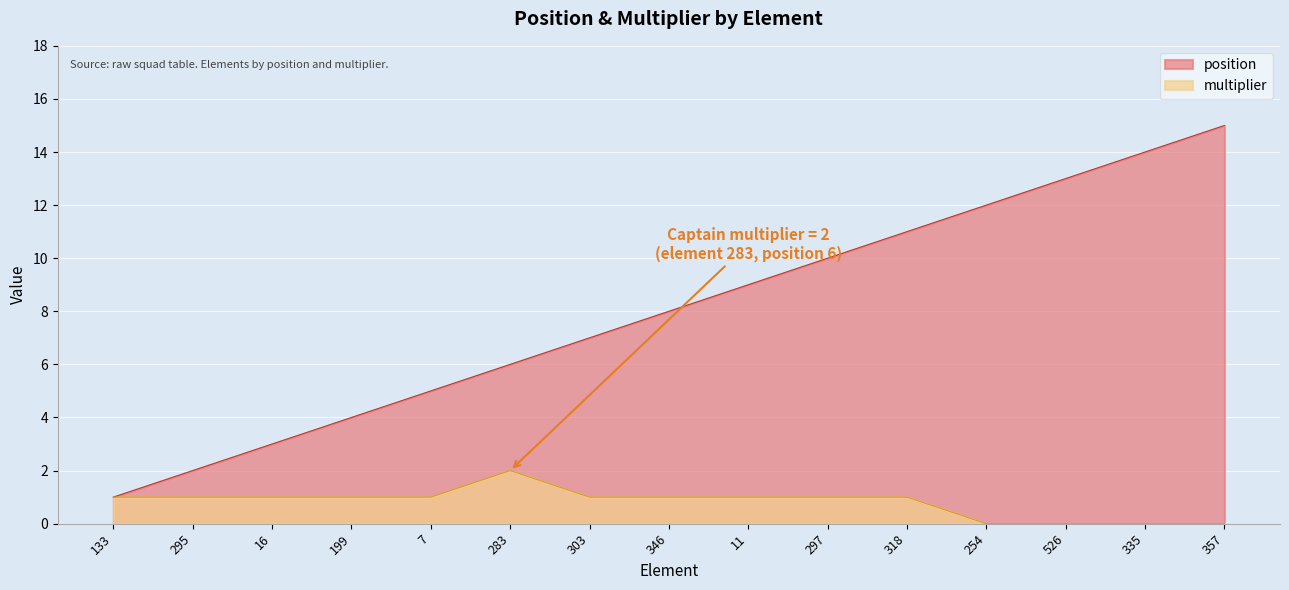

What is the value of the multiplier point at the 3rd from the left?

1